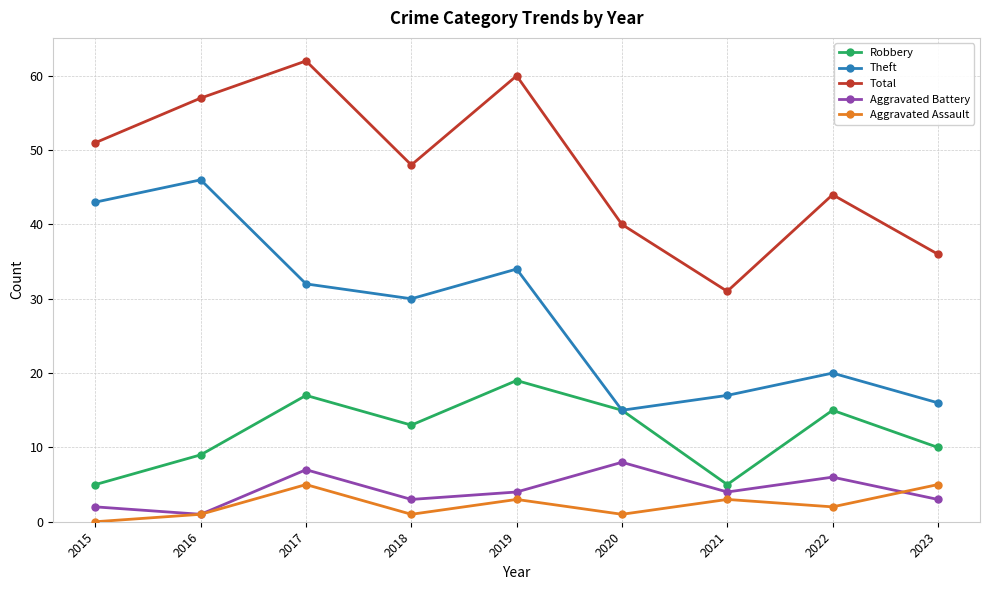

At which category is the sum across all series the highest?

2017